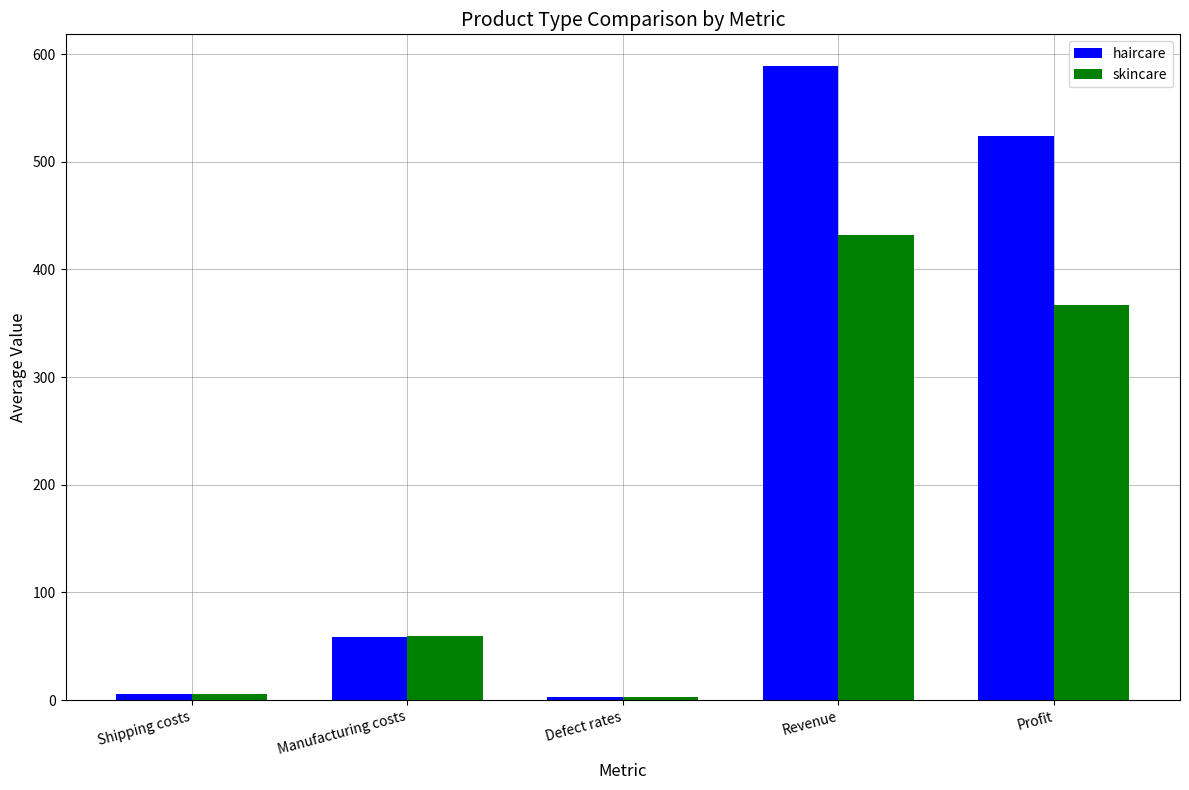

What is the smallest value displayed?

2.7